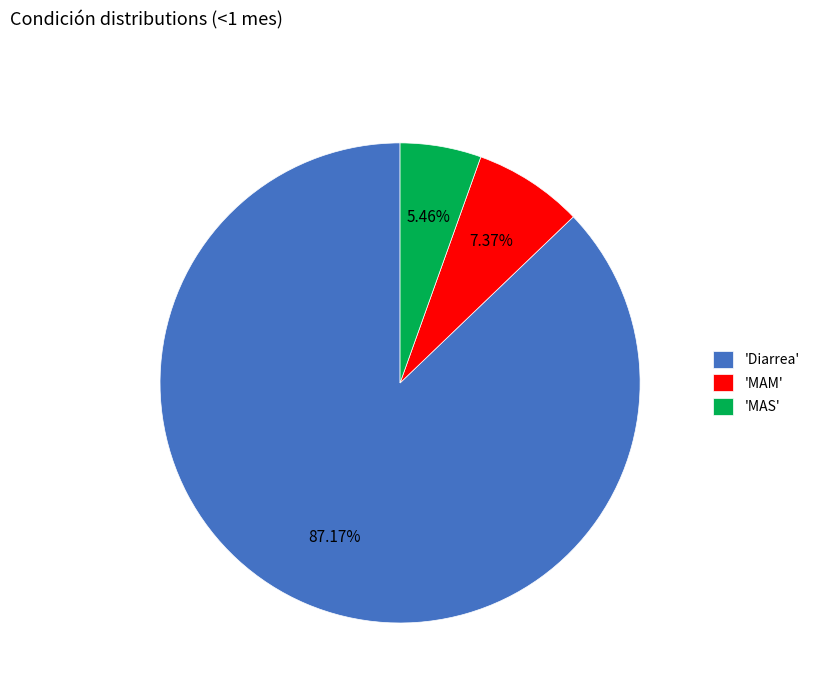

Which slice is the smallest?

'MAS'